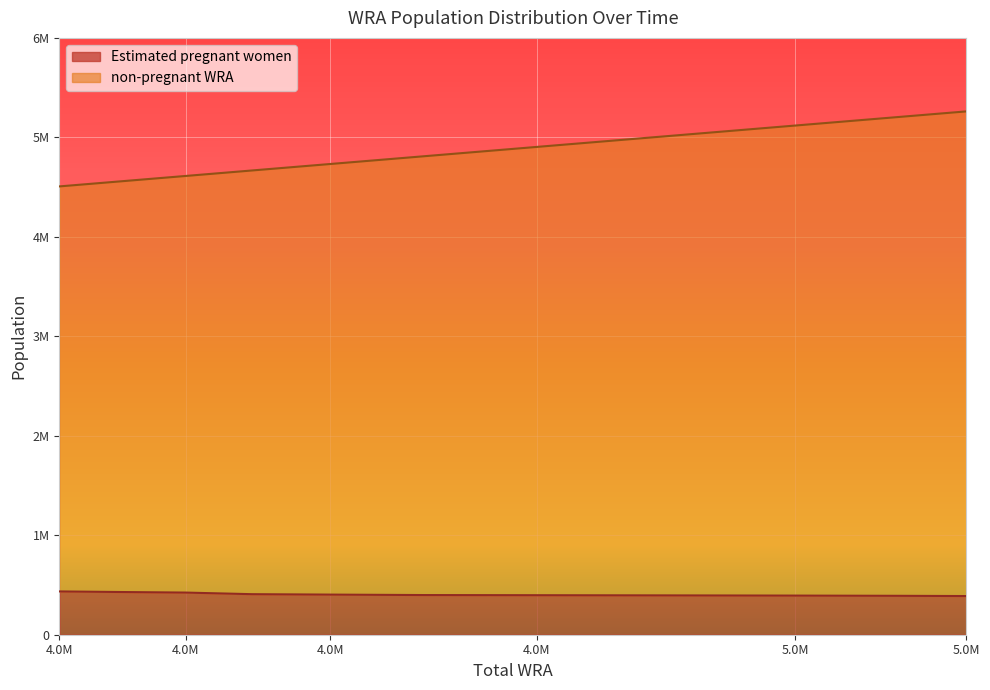

True or false: non-pregnant WRA and Estimated pregnant women intersect in this chart.

False